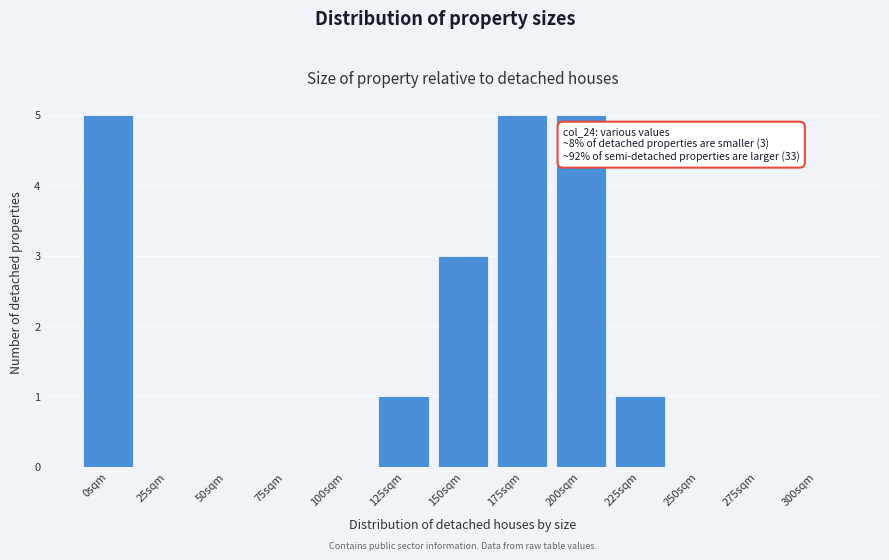

Reading right to left, transcribe all the data shown in this chart.

300sqm=0	275sqm=0	250sqm=0	225sqm=1	200sqm=5	175sqm=5	150sqm=3	125sqm=1	100sqm=0	75sqm=0	50sqm=0	25sqm=0	0sqm=5